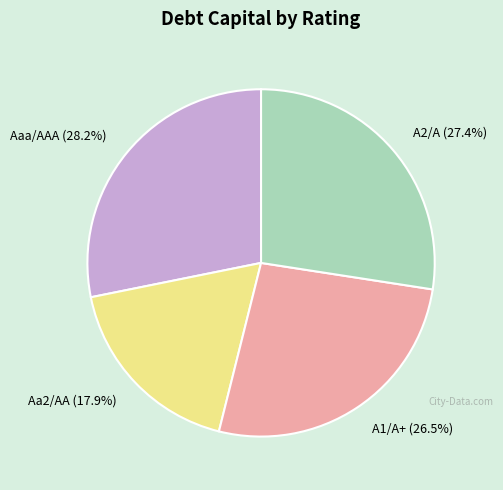

What is the ratio of the value at Aa2/AA (17.9%) to the value at A2/A (27.4%)?

0.7